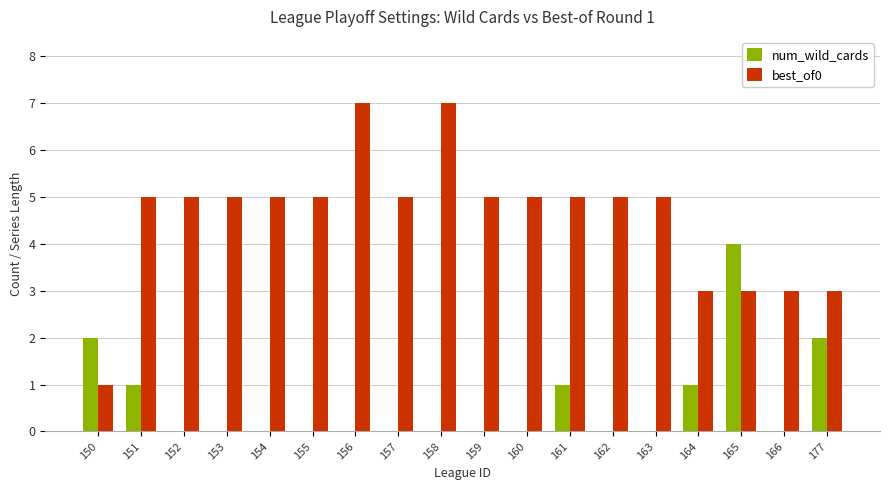

The num_wild_cards series shows 1 at 150. True or false?

False